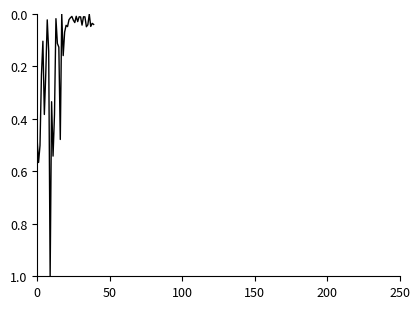

What is the difference between the maximum and minimum values?

1.0